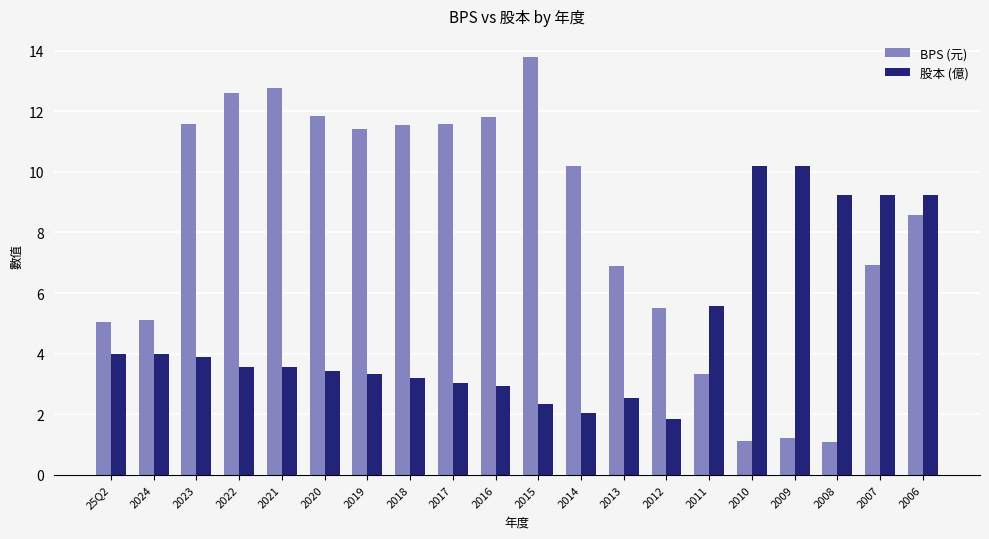

What is the lowest value of the 股本 (億) series?

1.8